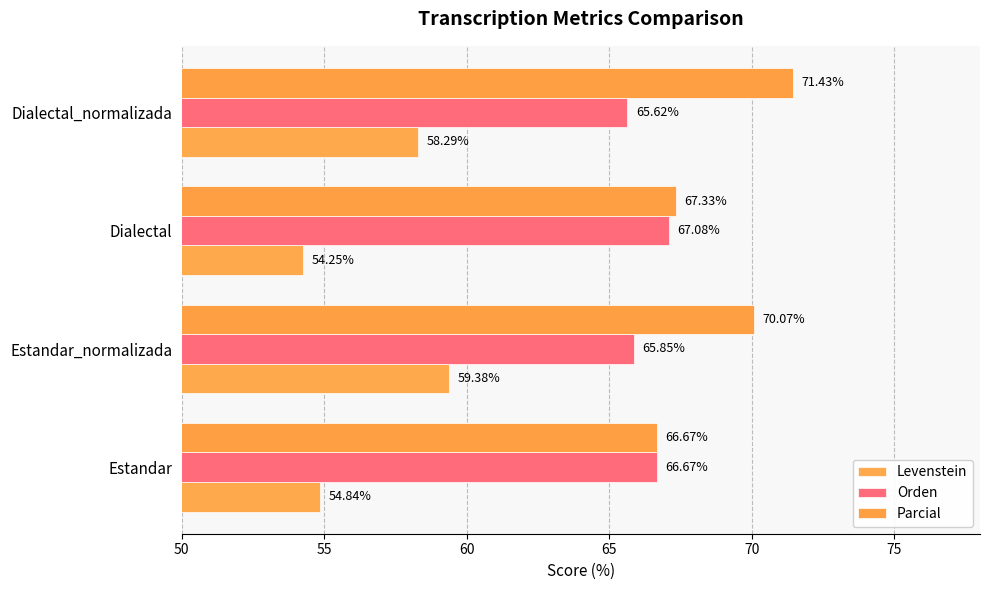

Which category has the lowest value across all series?

Dialectal